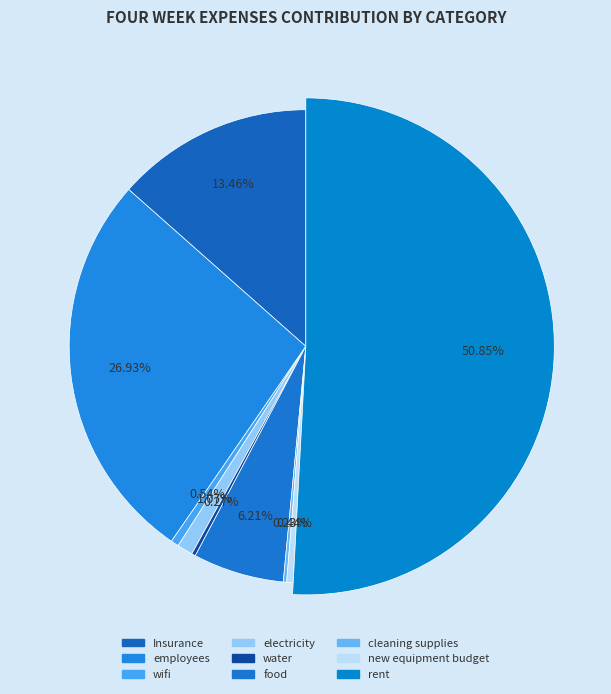

The wifi slice represents 1% of the pie. True or false?

True